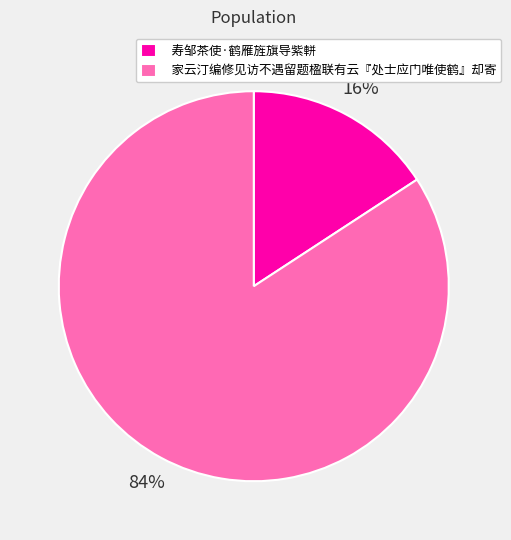

True or false: 家云汀编修见访不遇留题楹联有云『处士应门唯使鹤』却寄 accounts for 84% of the total.

True